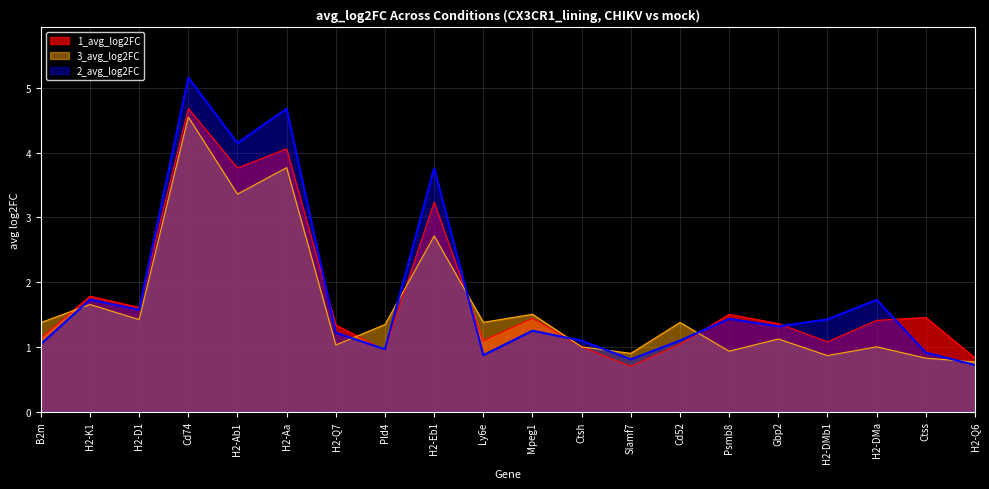

Which series has the largest total across all categories?

2_avg_log2FC